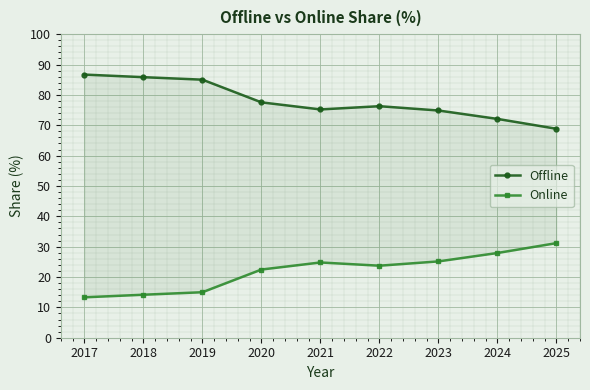

In Online, how many points are lower than both neighbors (excluding endpoints)?

1